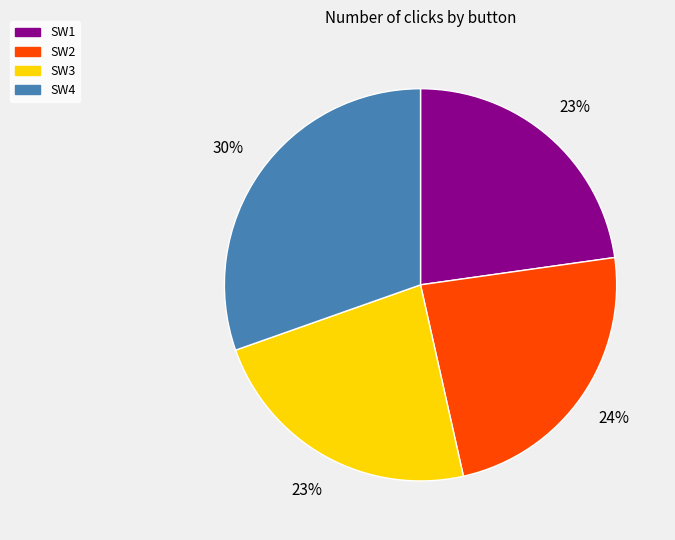

Is there any slice that represents more than half of the pie?

No